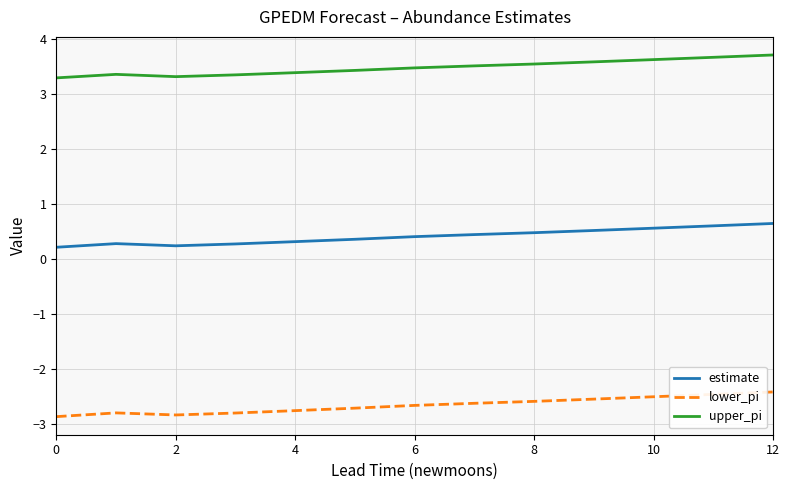

What is the highest value of the lower_pi series?

-2.4